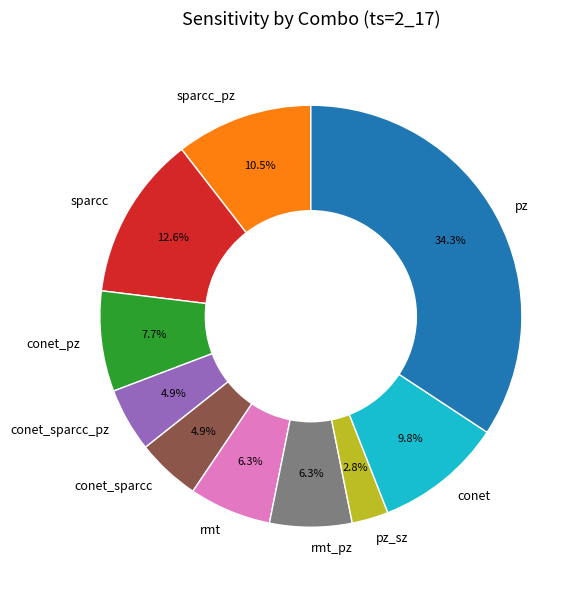

Combined, what portion of the pie is conet_pz and pz?

42.0%